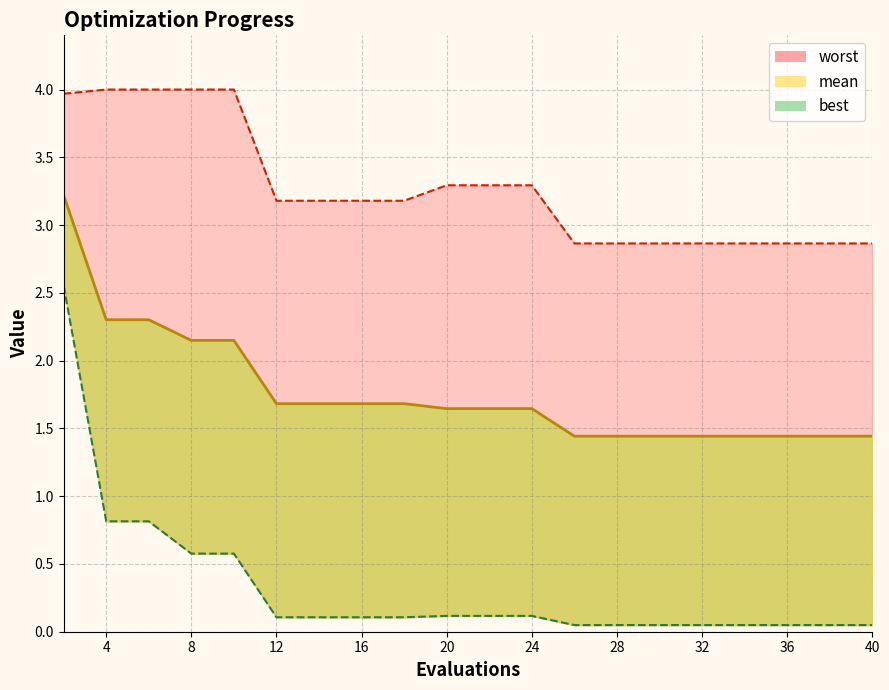

Does the chart have visible grid lines?

Yes